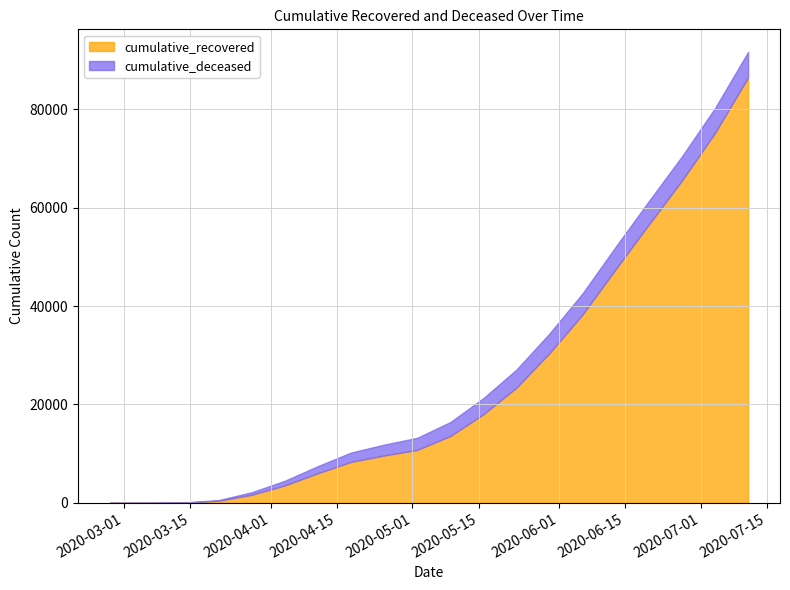

What position from the right is 2020-03-14?

18